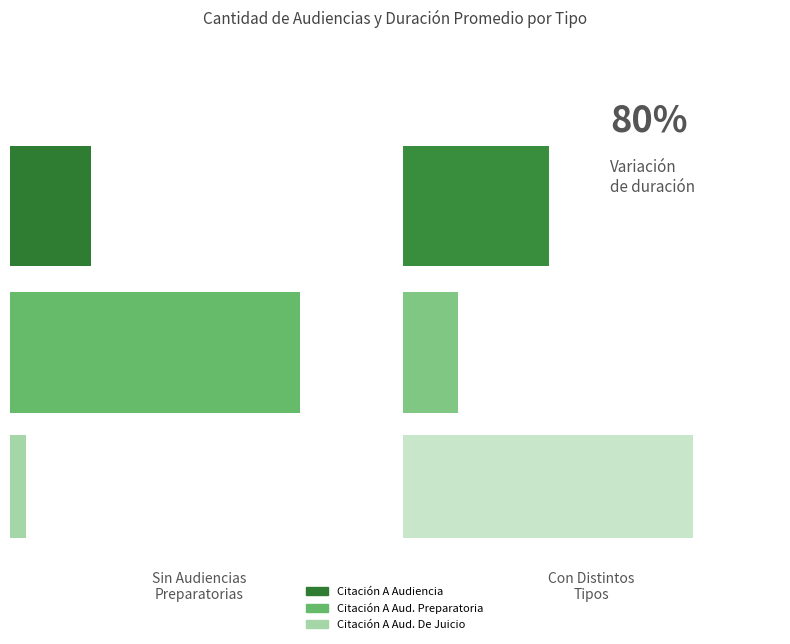

What is the sum of all Cantidad de Audiencias values?

48